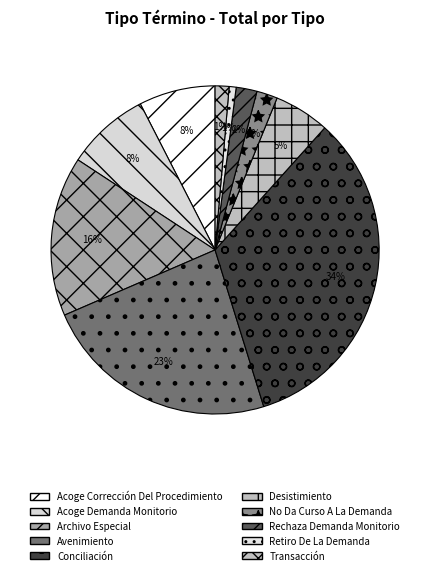

To the nearest percent, what is the difference between the No Da Curso A La Demanda and Acoge Demanda Monitorio slice percentages?

6%